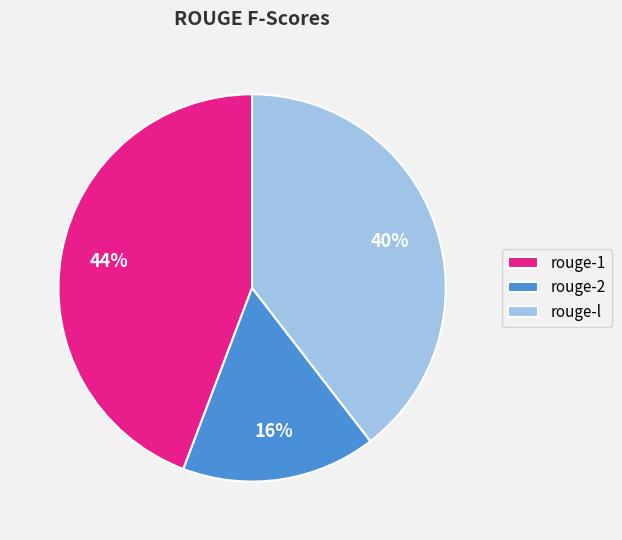

Do rouge-2 and rouge-l together represent more than half of the pie?

Yes